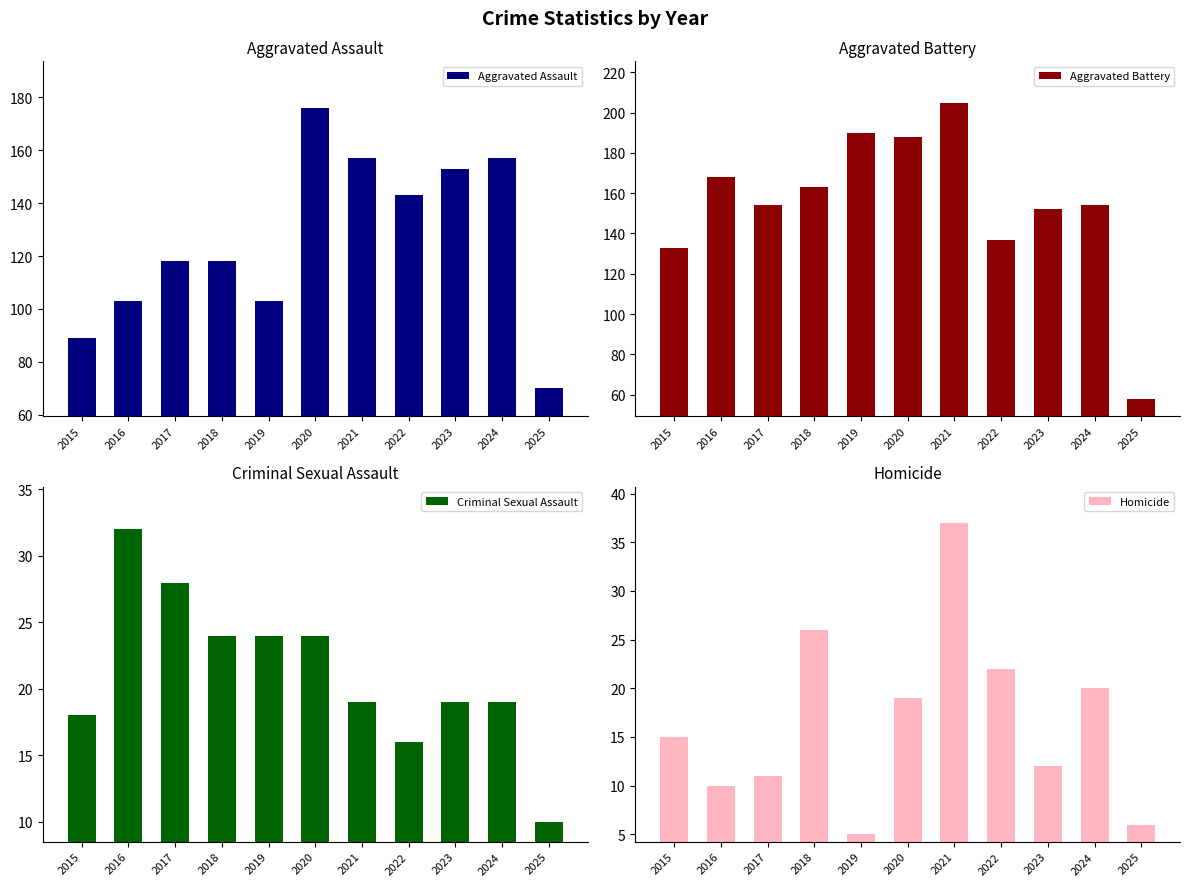

Are the bars grouped side by side (vs. stacked)?

Yes